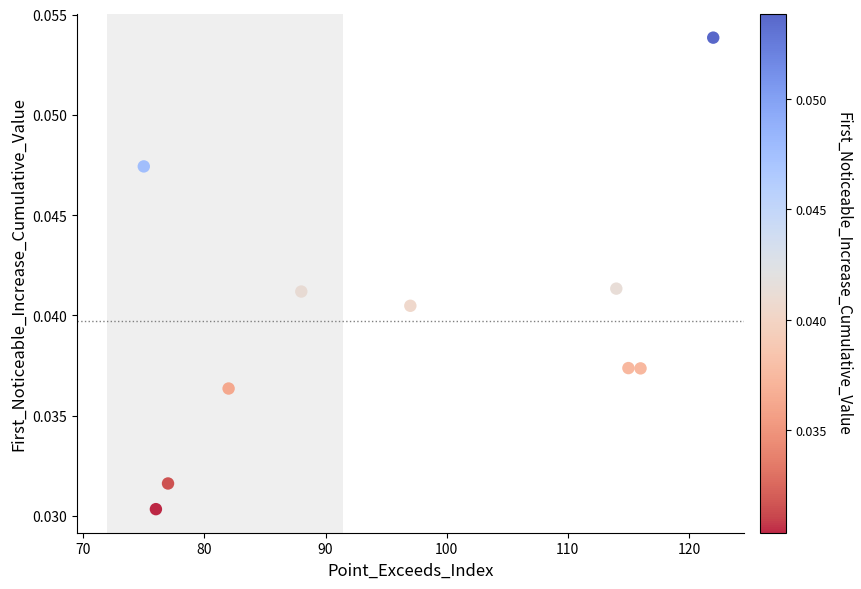

What is the average X value?

96.2